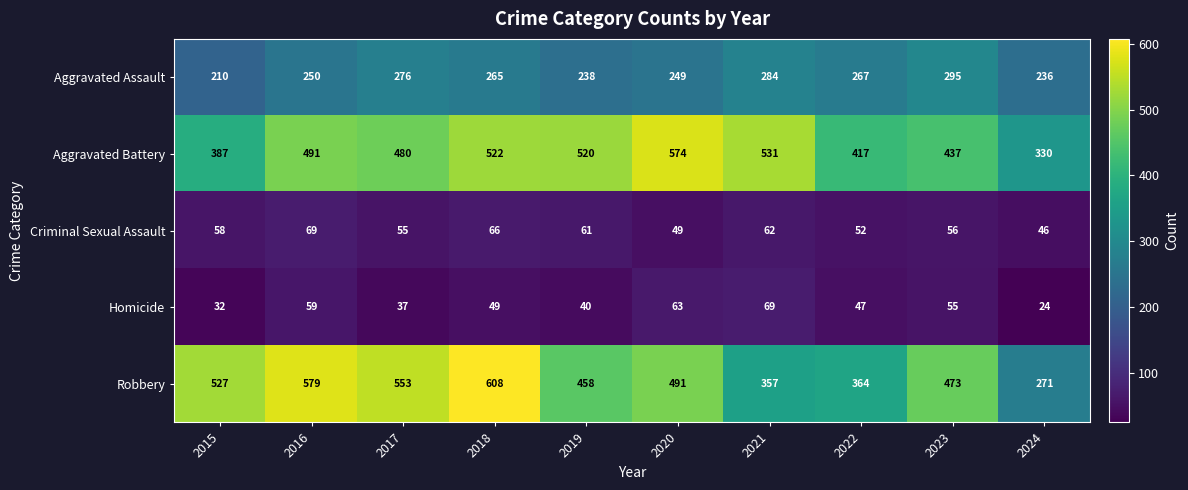

At which category is the sum across all series the highest?

2018